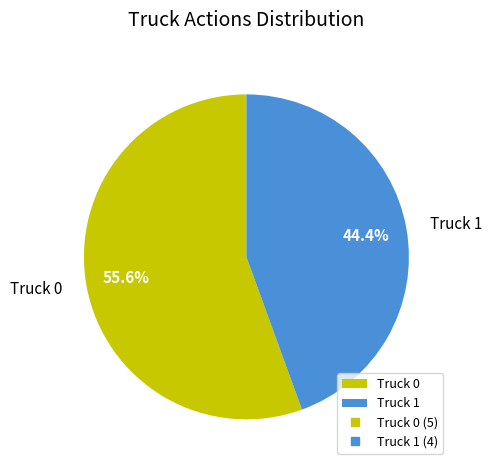

To the nearest percent, what portion does Truck 0 represent?

56%